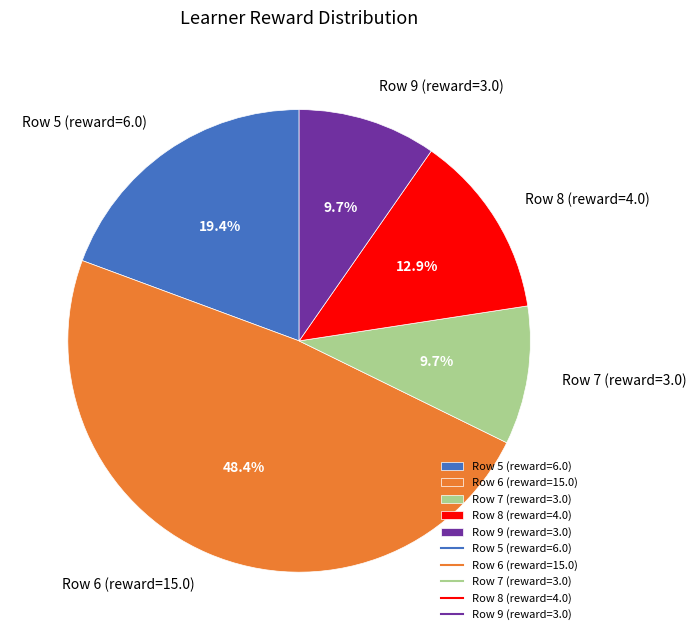

What is the ratio of the value at Row 8 (reward=4.0) to the value at Row 5 (reward=6.0)?

0.7